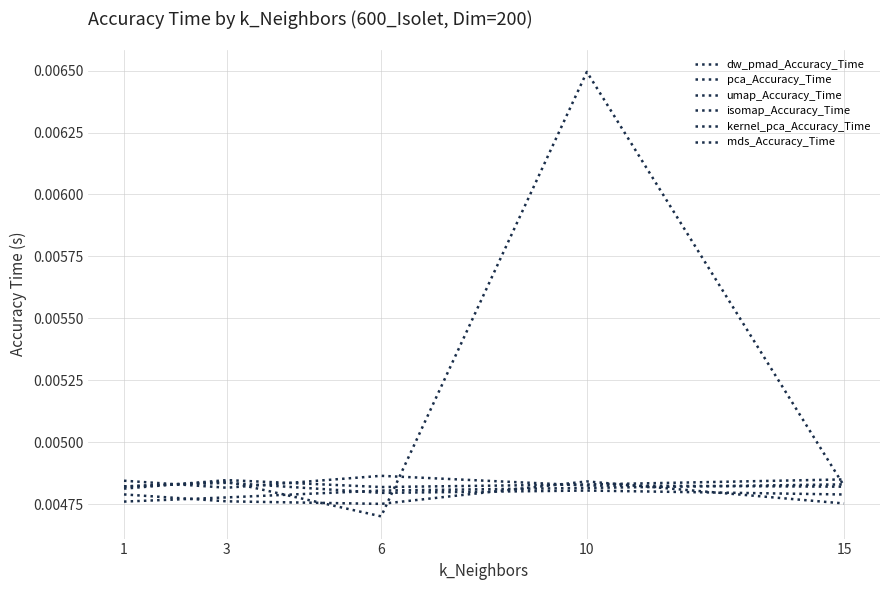

Is it true that pca_Accuracy_Time equals 0.0 at 3?

True